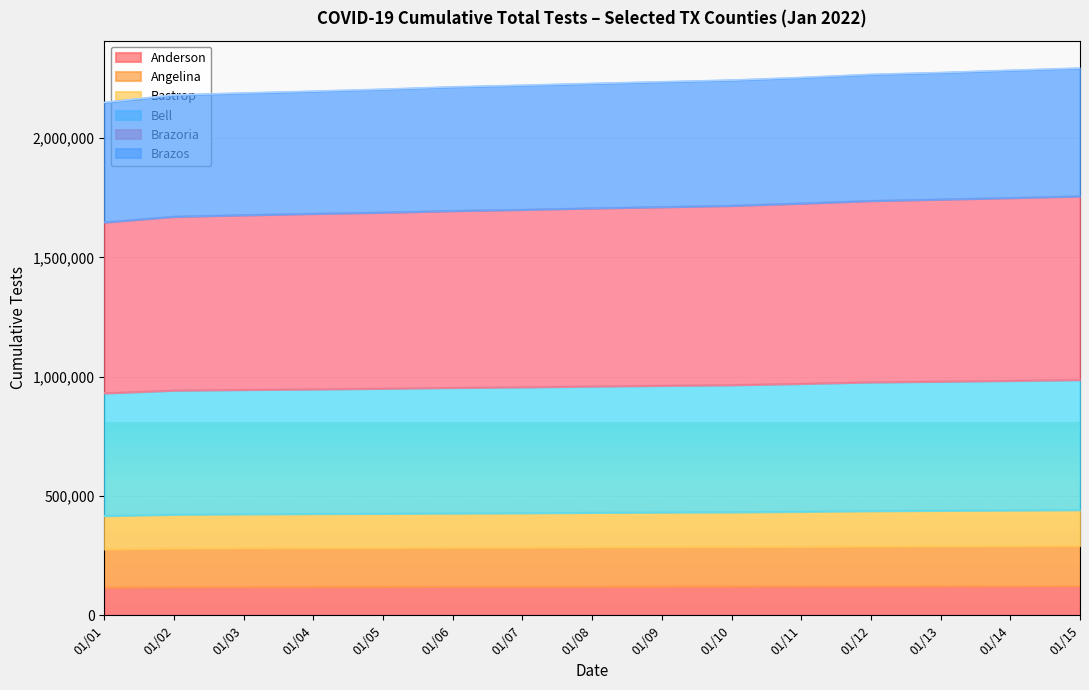

True or false: Bell has more than 0 points higher than both neighbors.

False